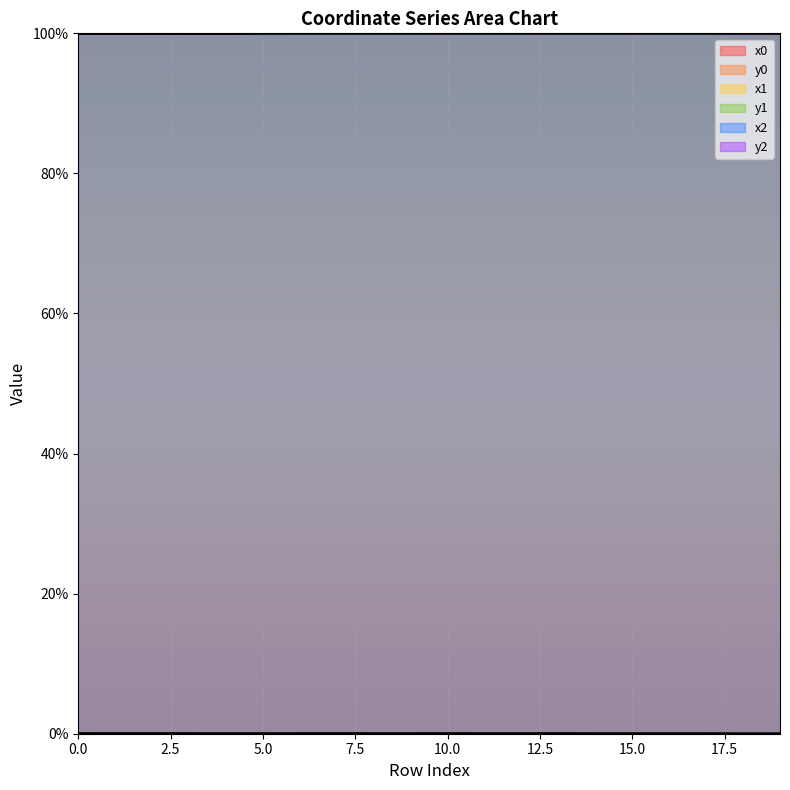

At how many categories does at least one series exceed 45?

20